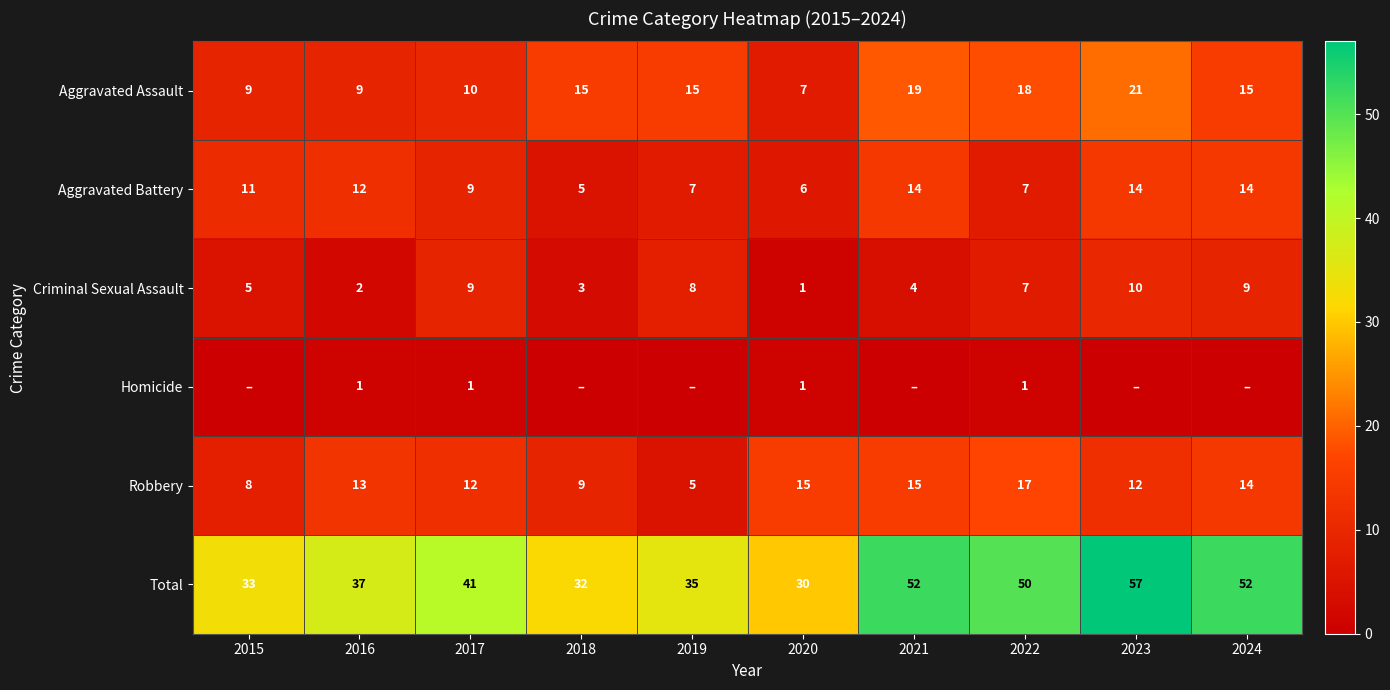

True or false: Aggravated Battery has a value of 14 at 2024.

True